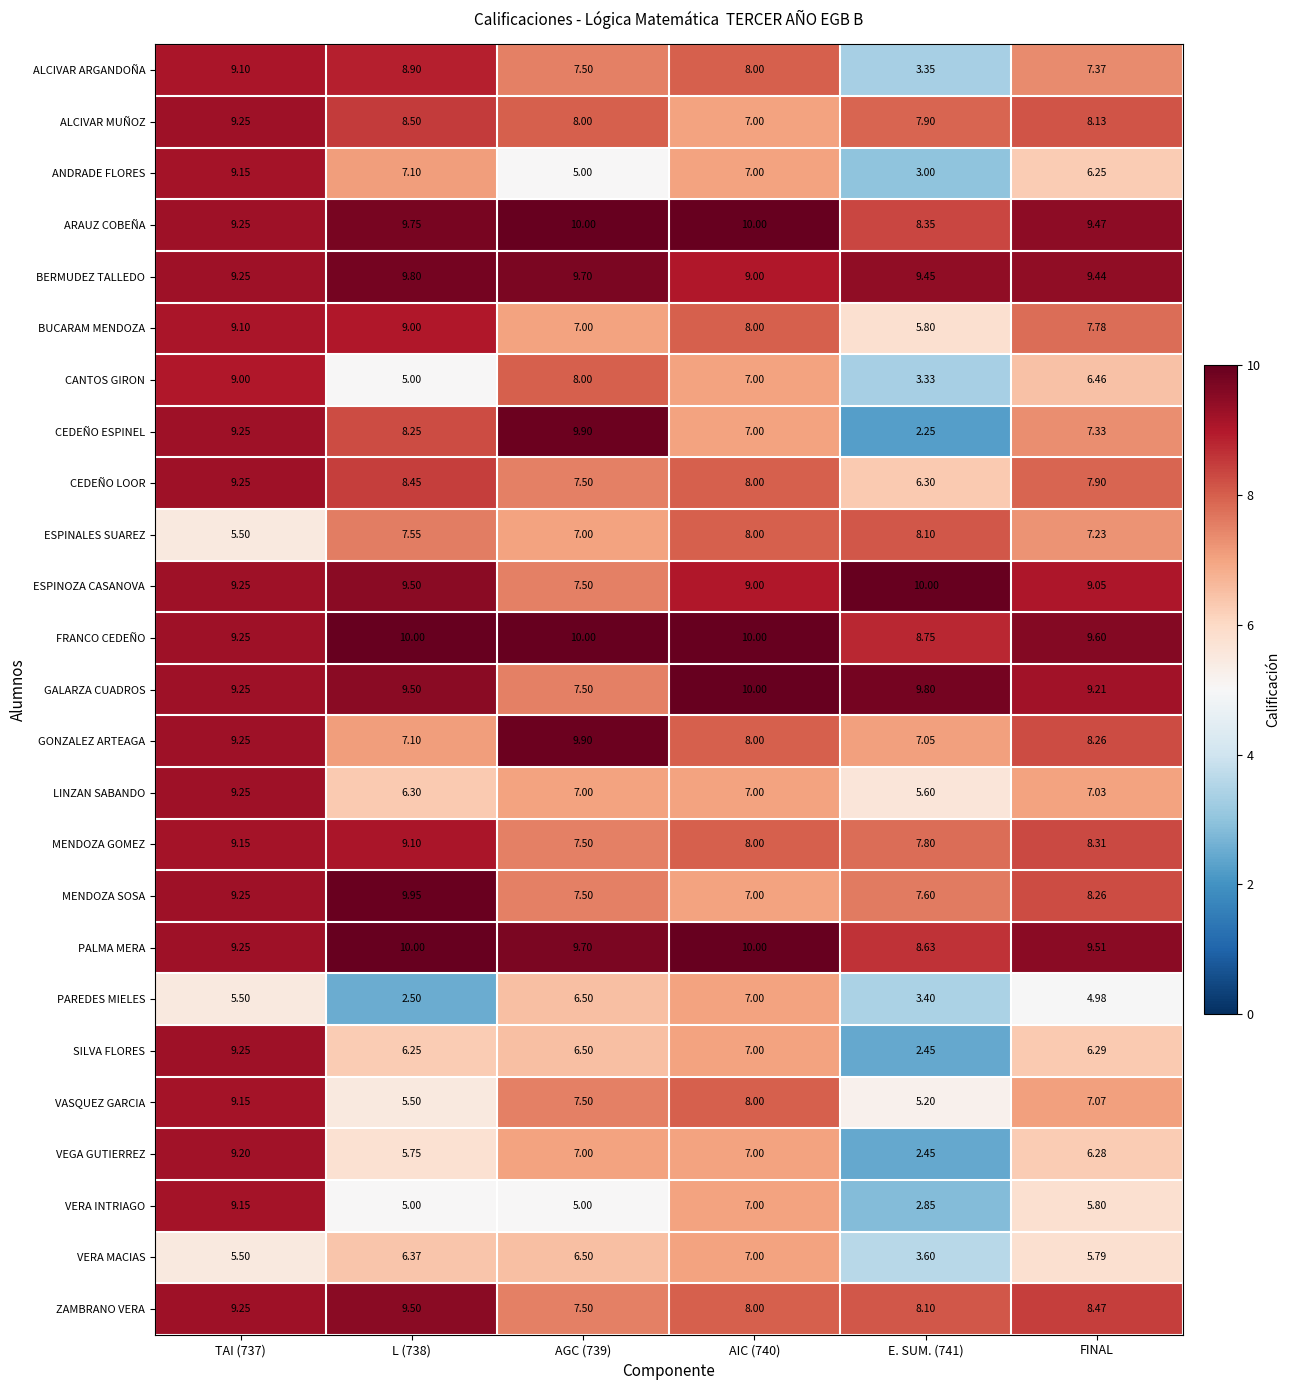

What is the total value across all series at TAI (737)?

219.0